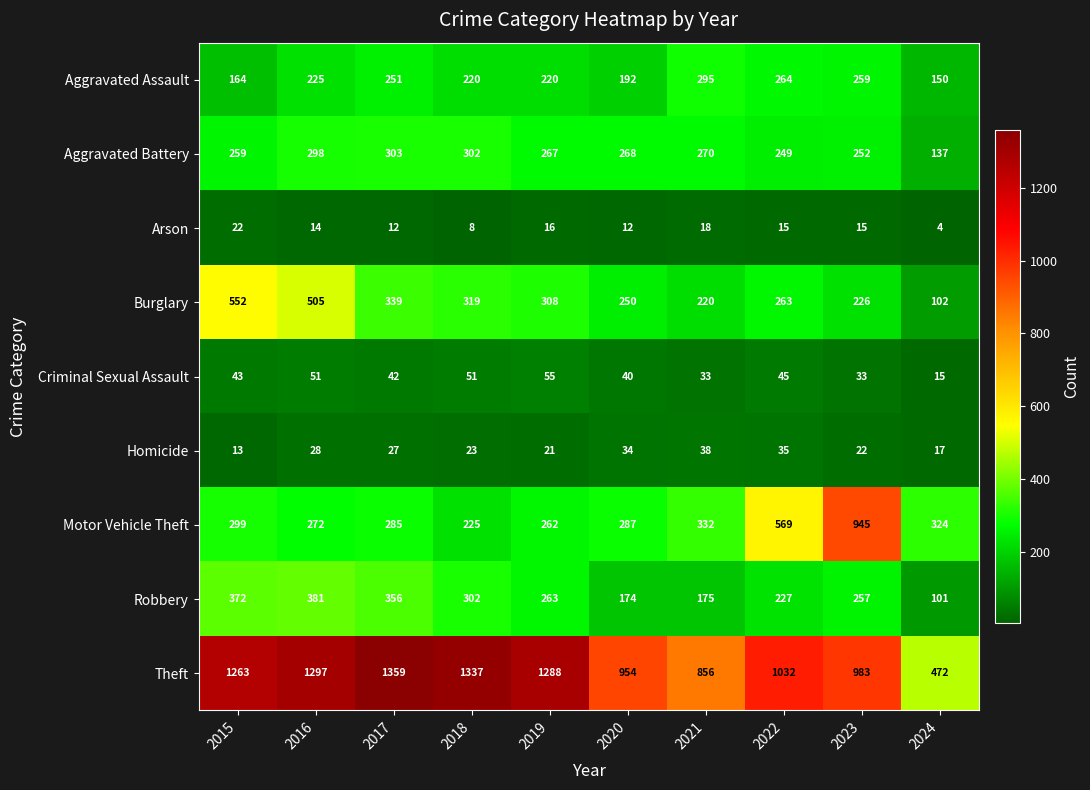

List the labels in order of Burglary value, largest first.

2015, 2016, 2017, 2018, 2019, 2022, 2020, 2023, 2021, 2024